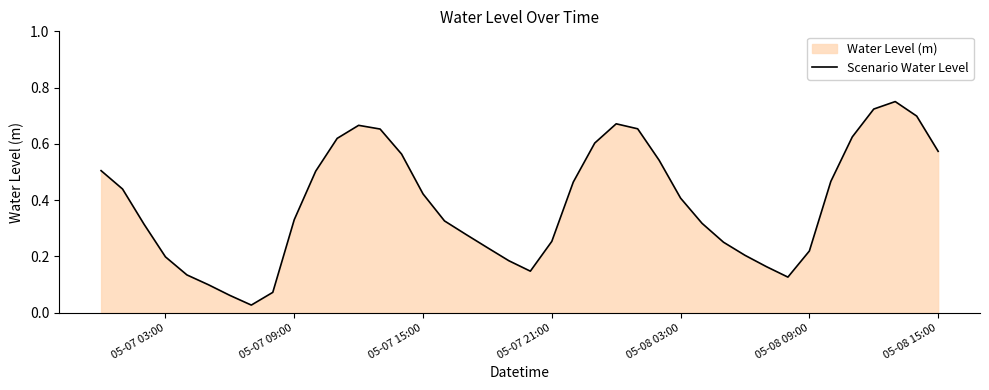

The chart shows a value of 0.1 at 05-08 09:00. True or false?

False